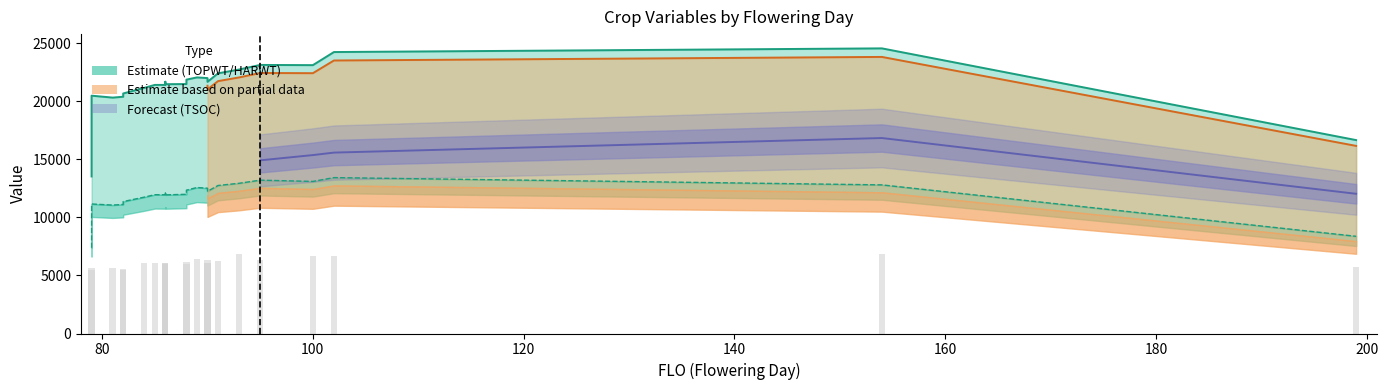

How many bars are there in each group?

3